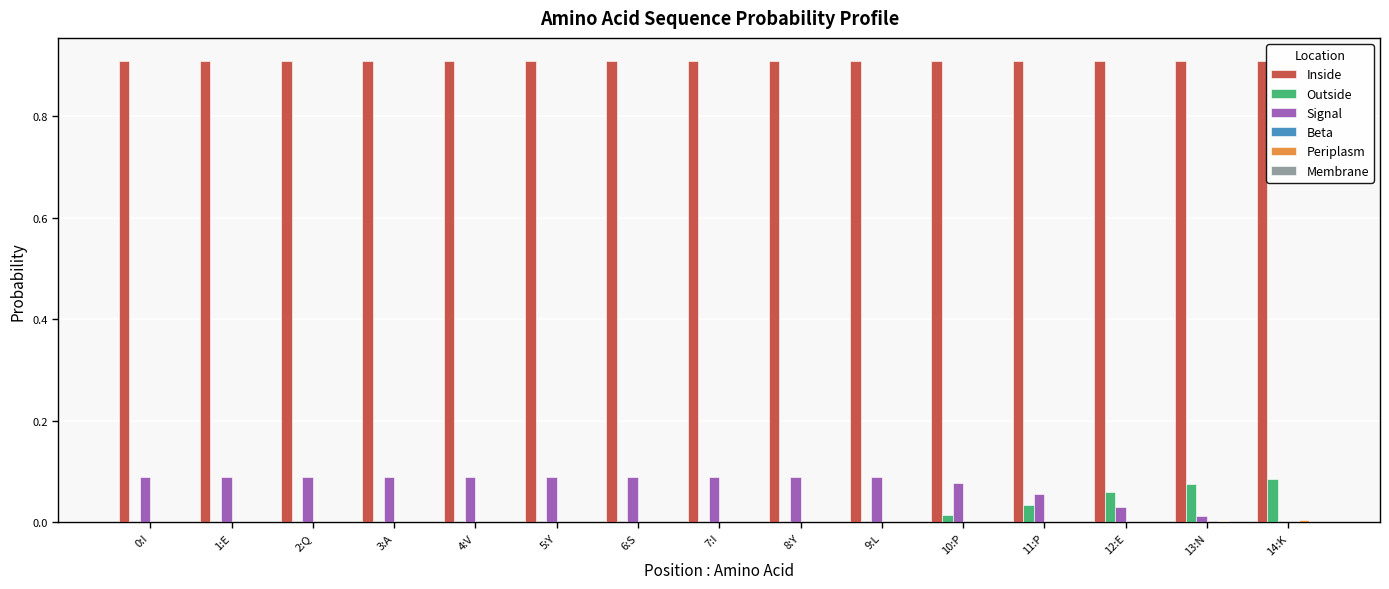

Is the value of Signal at 8:Y greater than the value of Inside at 14:K?

No